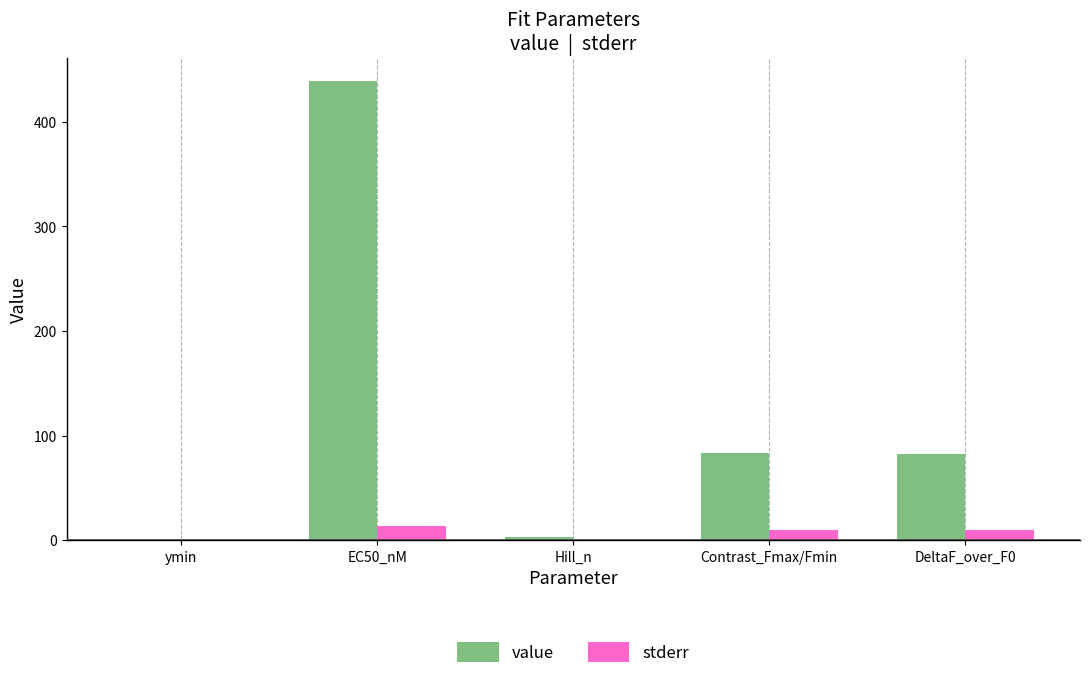

What is the sum of all value values?

607.0